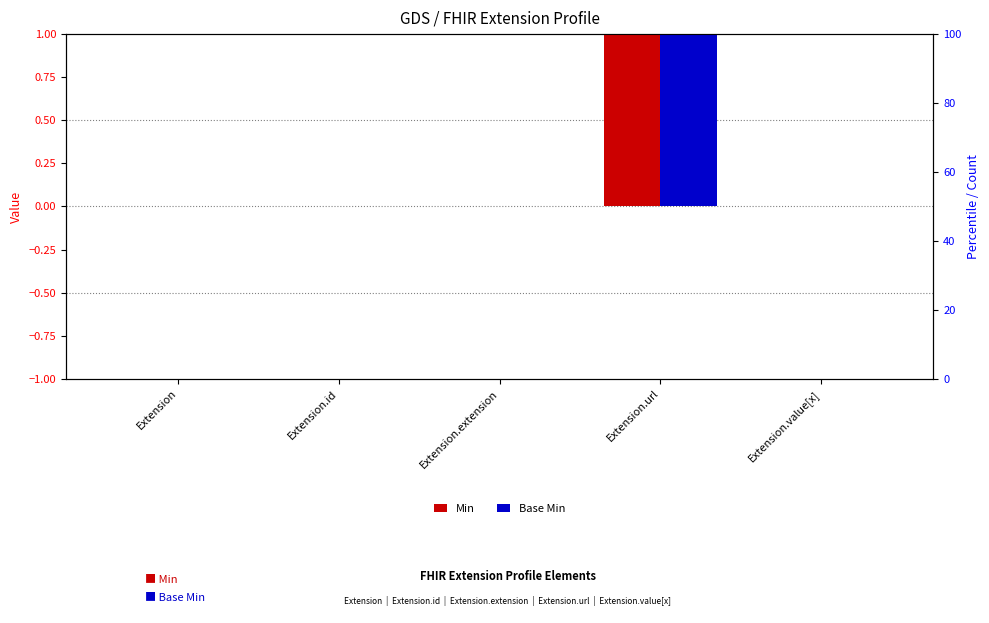

The Base Min series shows -1 at Extension. True or false?

False